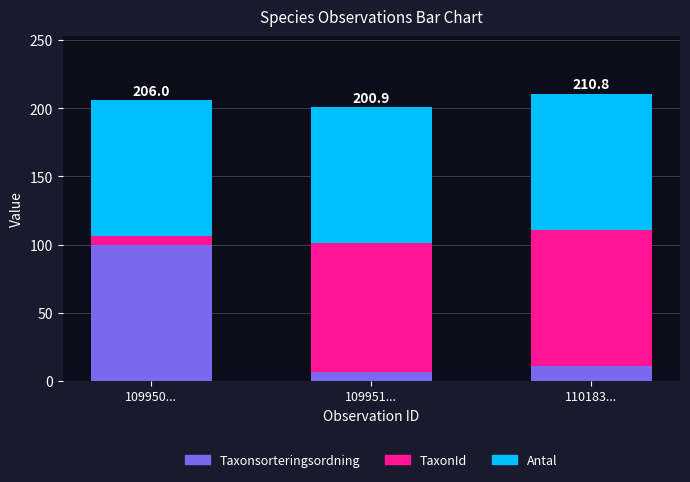

What is the highest value of the Taxonsorteringsordning series?

100.0